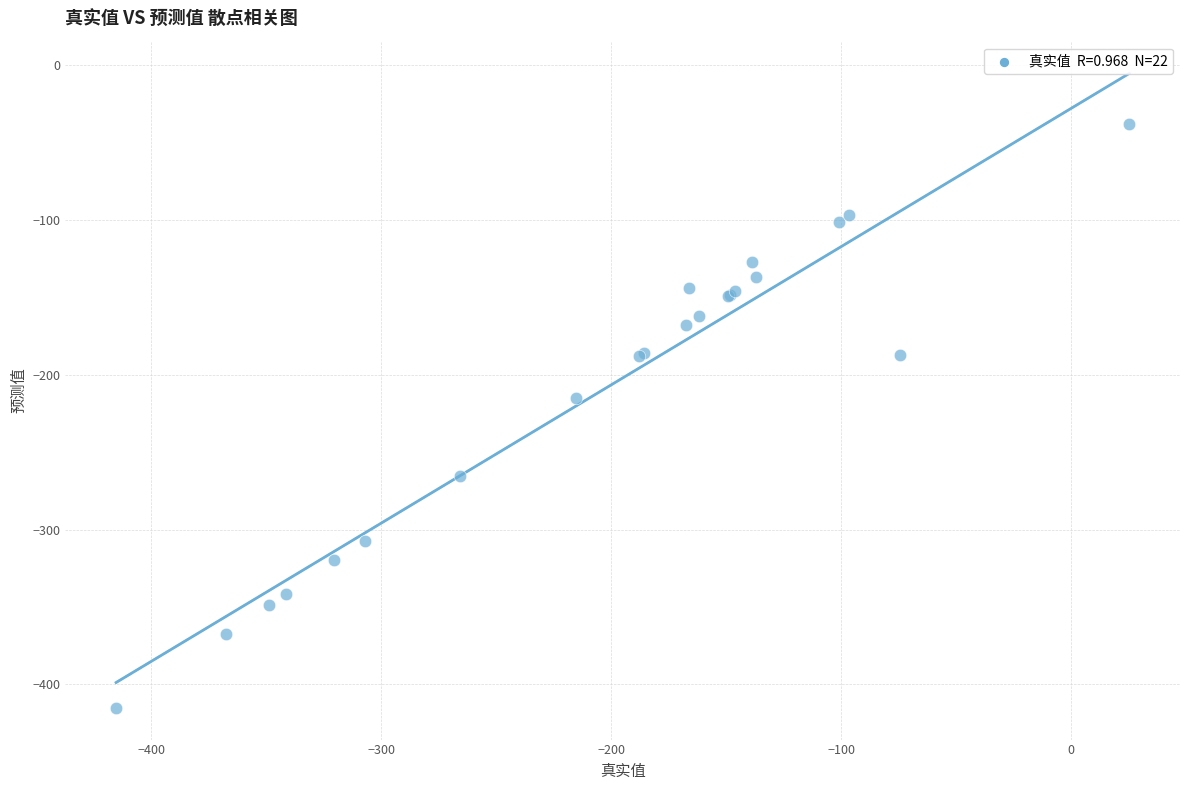

What Y value in the scatter plot is closest to -226?

-215.2